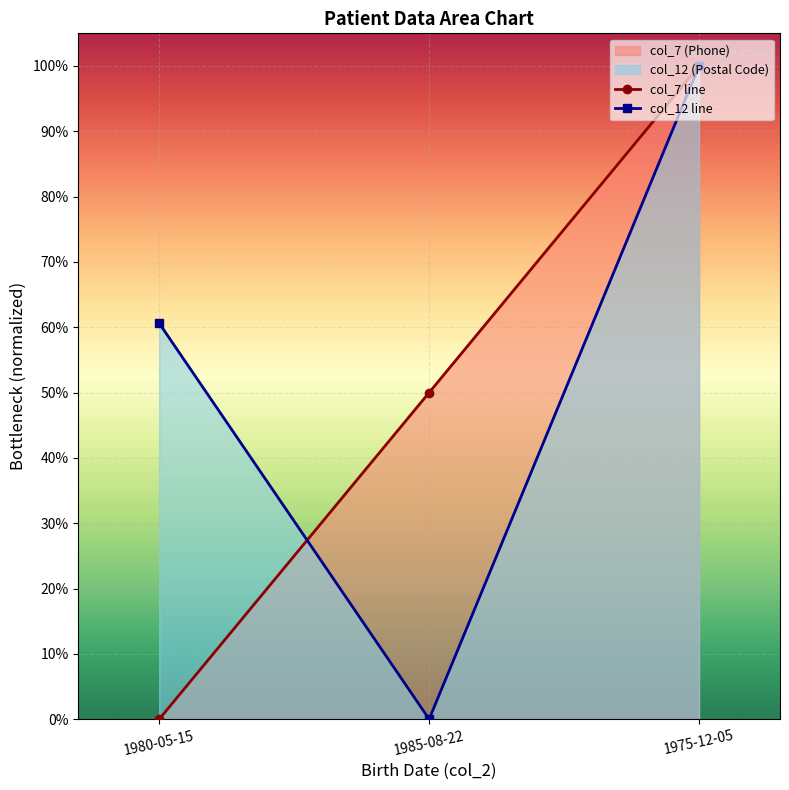

List the labels in order of col_12 value, largest first.

1975-12-05, 1980-05-15, 1985-08-22